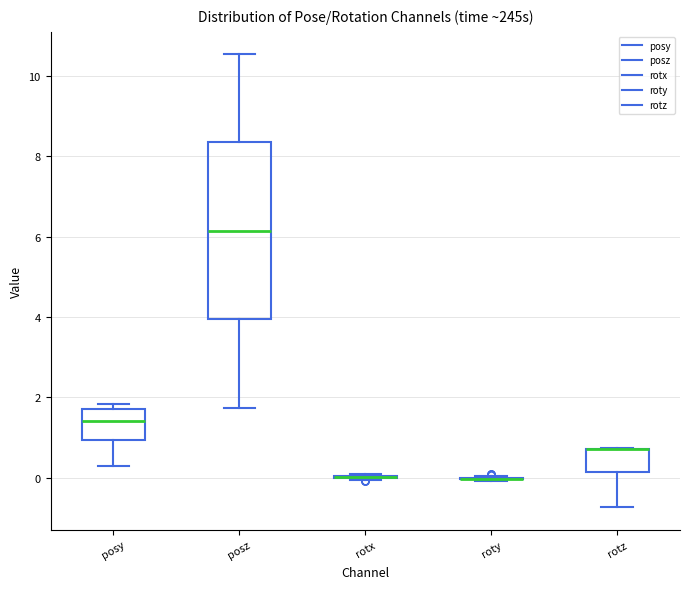

Reading left to right, transcribe this box plot: for each box, give where its median line is, the range the box spans, and where its two whiskers end, as read against the y-axis. The values are not printed on the chart, so give them approximately, as read against the axis.

posy: median 1.4, box 1.0 to 1.8, whiskers 0.2 to 1.8 (just above the box's upper edge)
posz: median 6.2, box 4.0 to 8.4, whiskers 1.8 to 10.6
rotx: box collapsed to a line at 0.0, whiskers 0.0 to 0.0
roty: box collapsed to a line at 0.0, whiskers 0.0 to 0.0
rotz: median 0.8 (drawn on the box's upper edge), box 0.2 to 0.8, whiskers -0.8 to 0.8